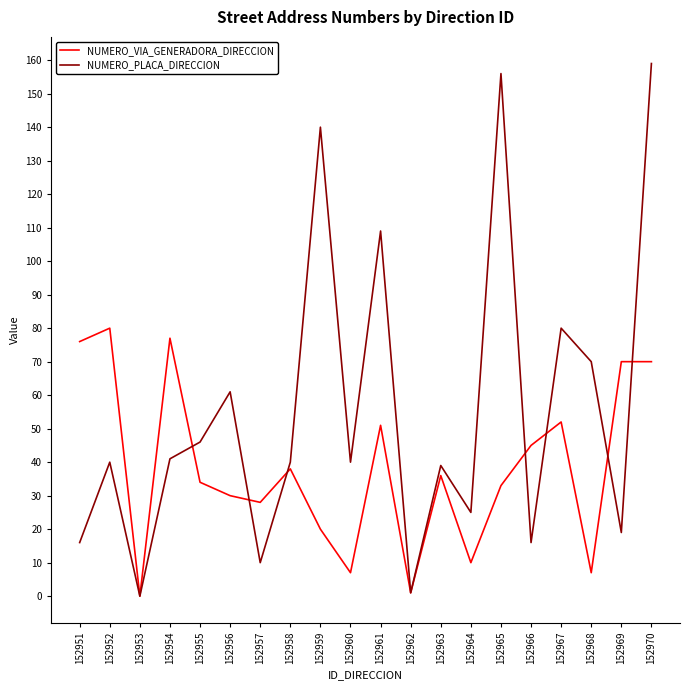

What is the difference between the highest and lowest values at 152965?

123